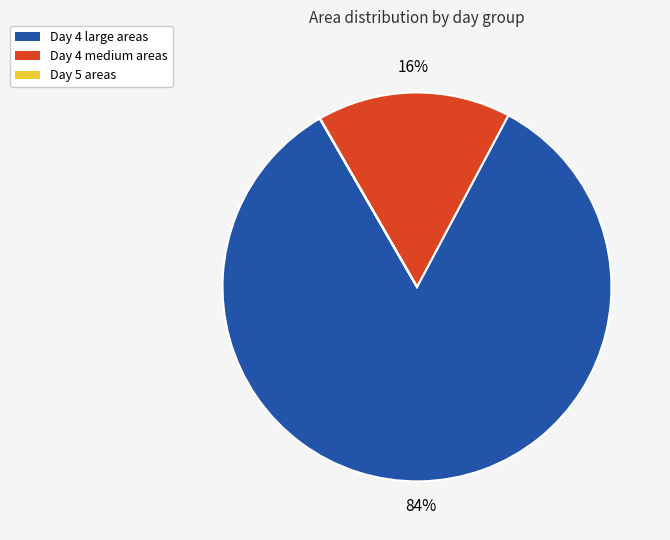

True or false: Day 4 large areas accounts for 95% of the total.

False